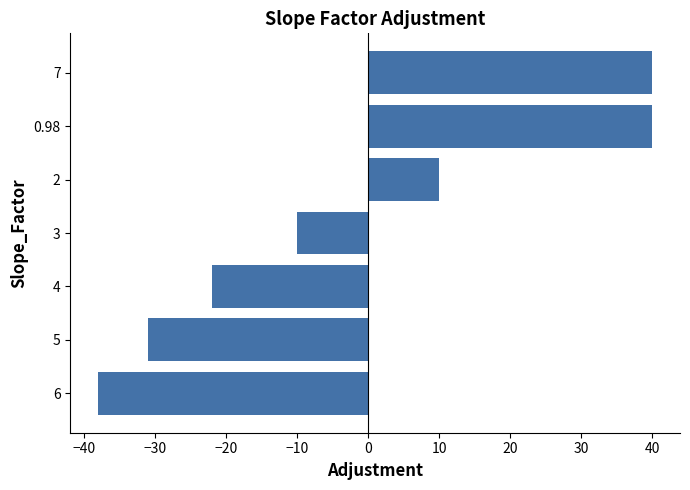

Does the chart contain any negative values?

Yes